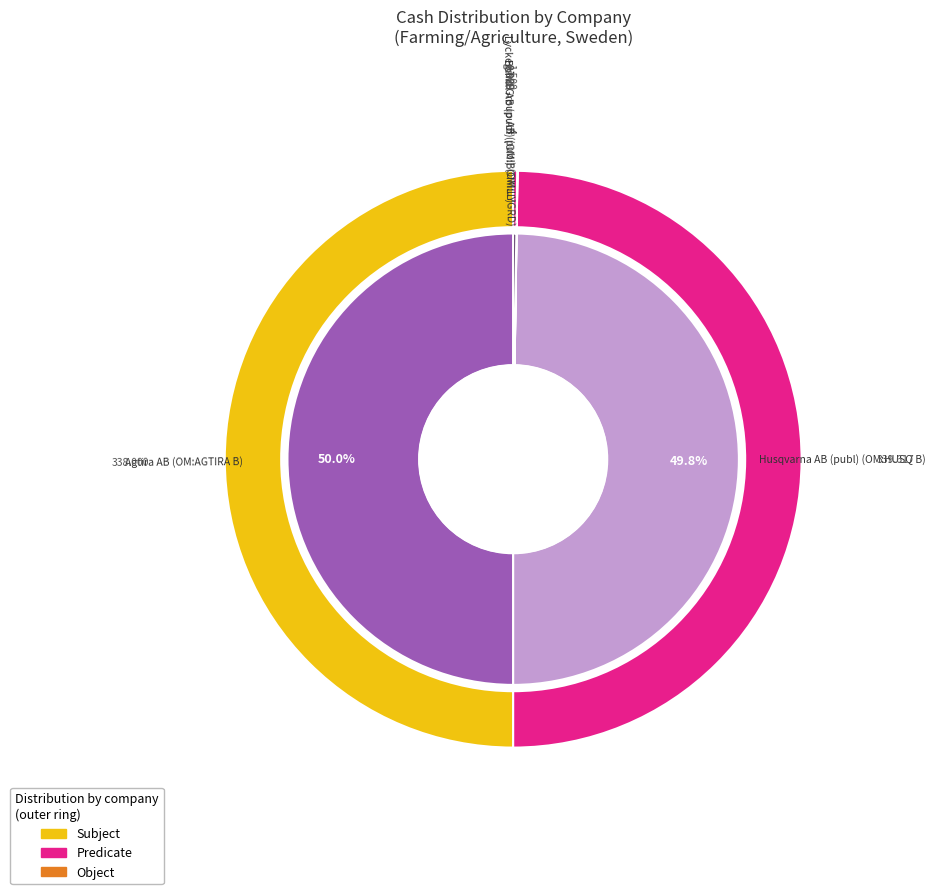

How many slices are in this pie chart?

5